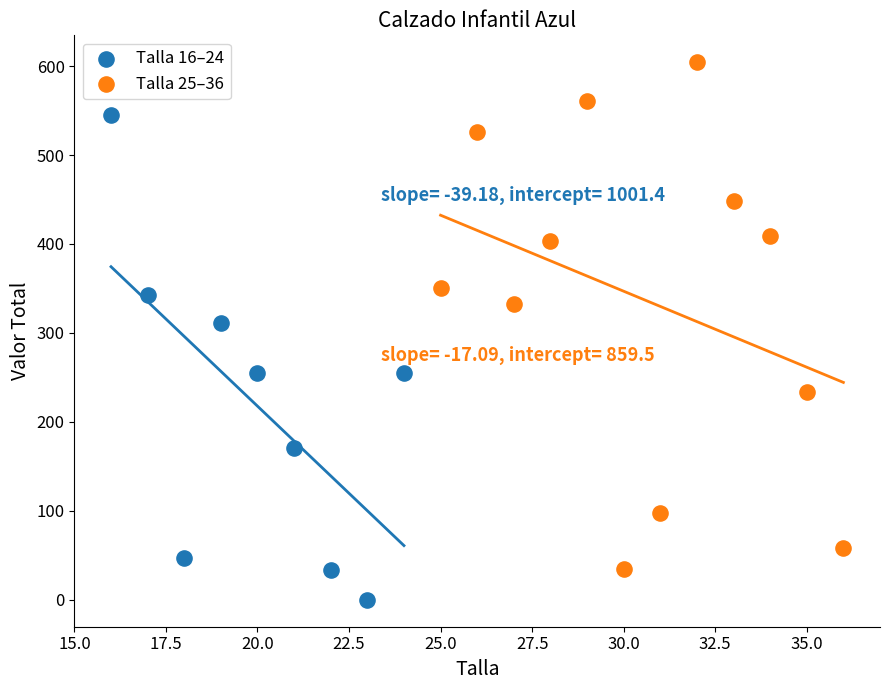

Which series contains the highest Y value?

Talla 25–36